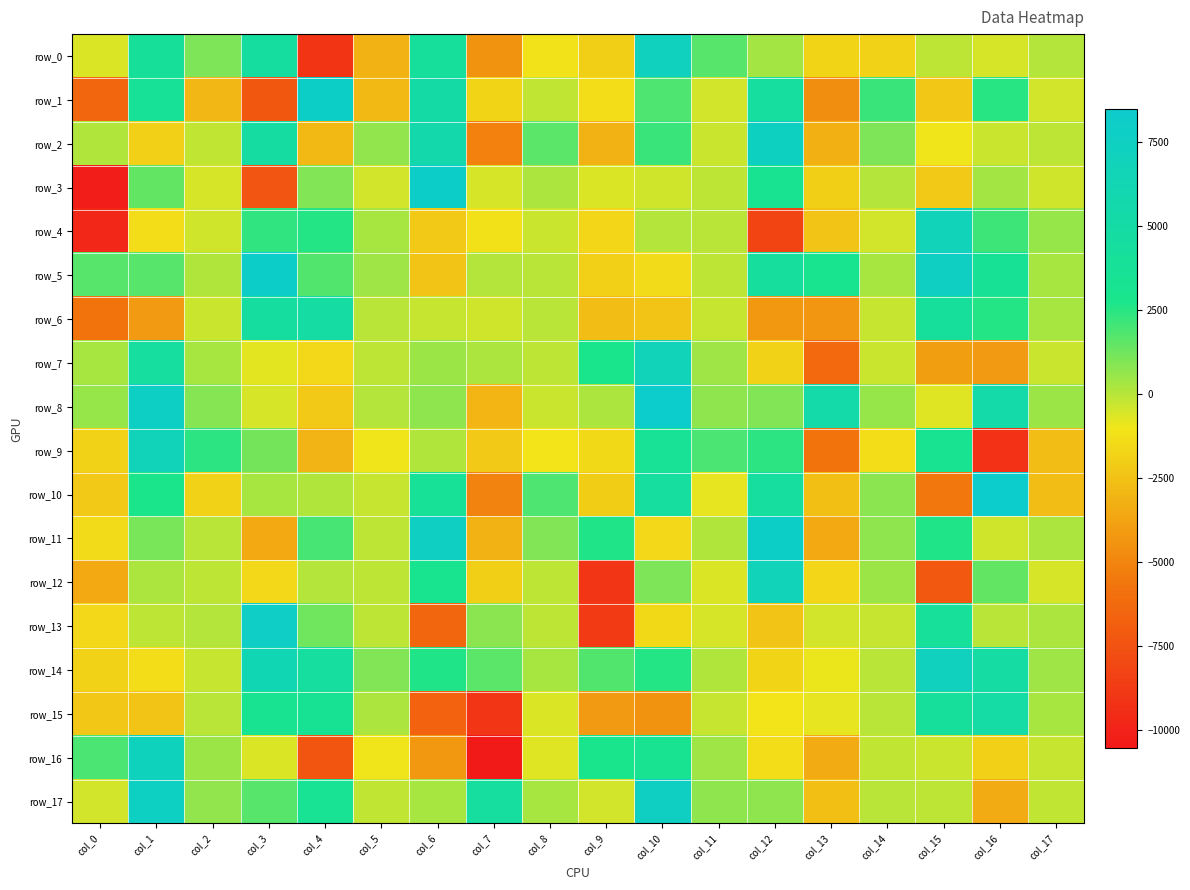

Where is row_5 nearest to the value 2893?

col_13